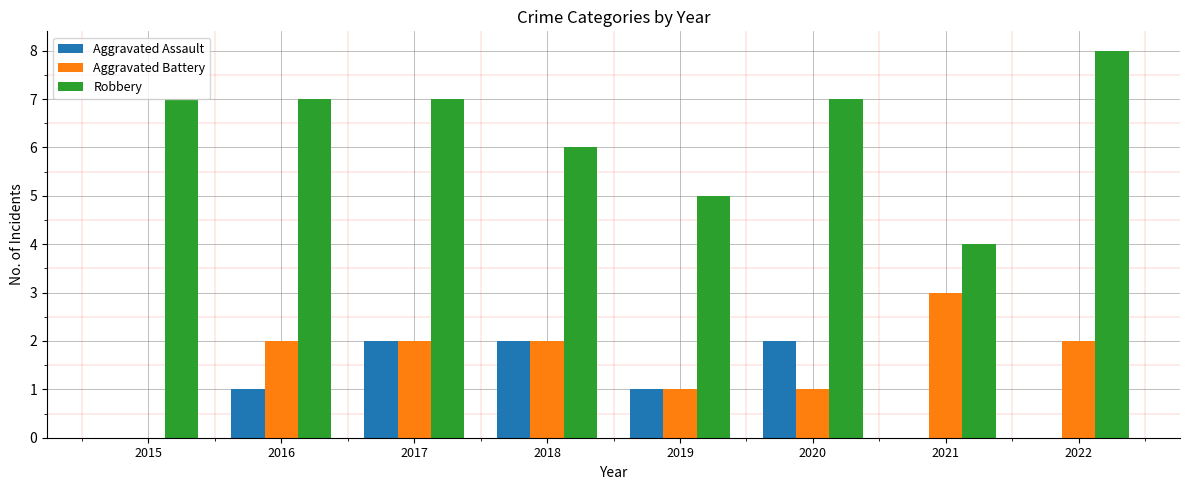

What is the sum of all Robbery values?

51